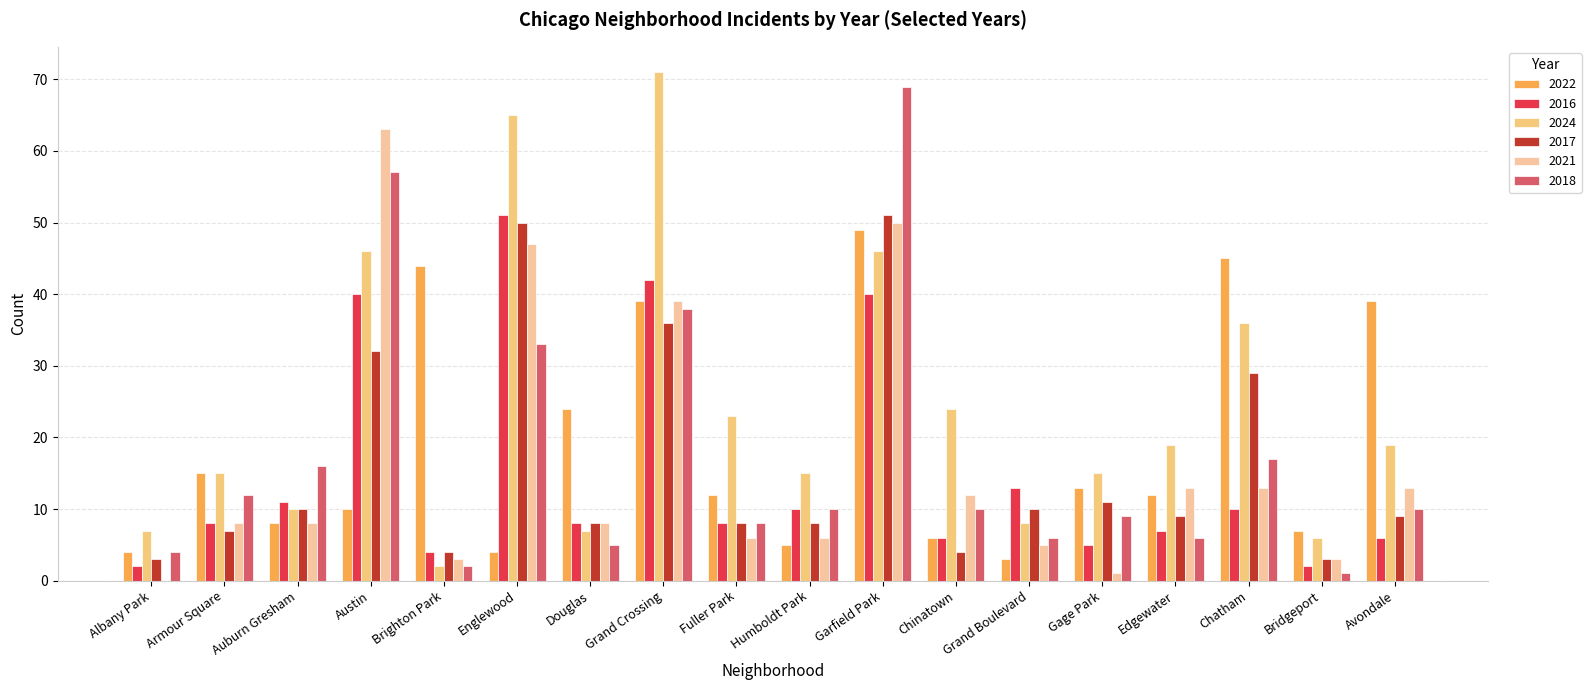

Rank the series by their maximum value, from lowest to highest.

2022, 2016, 2017, 2021, 2018, 2024